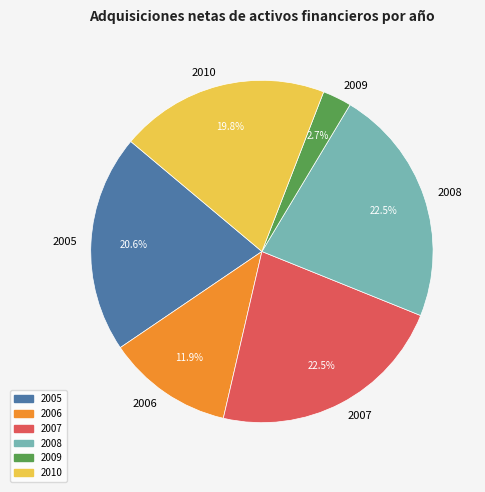

Does 2010 account for over 50% of the chart?

No